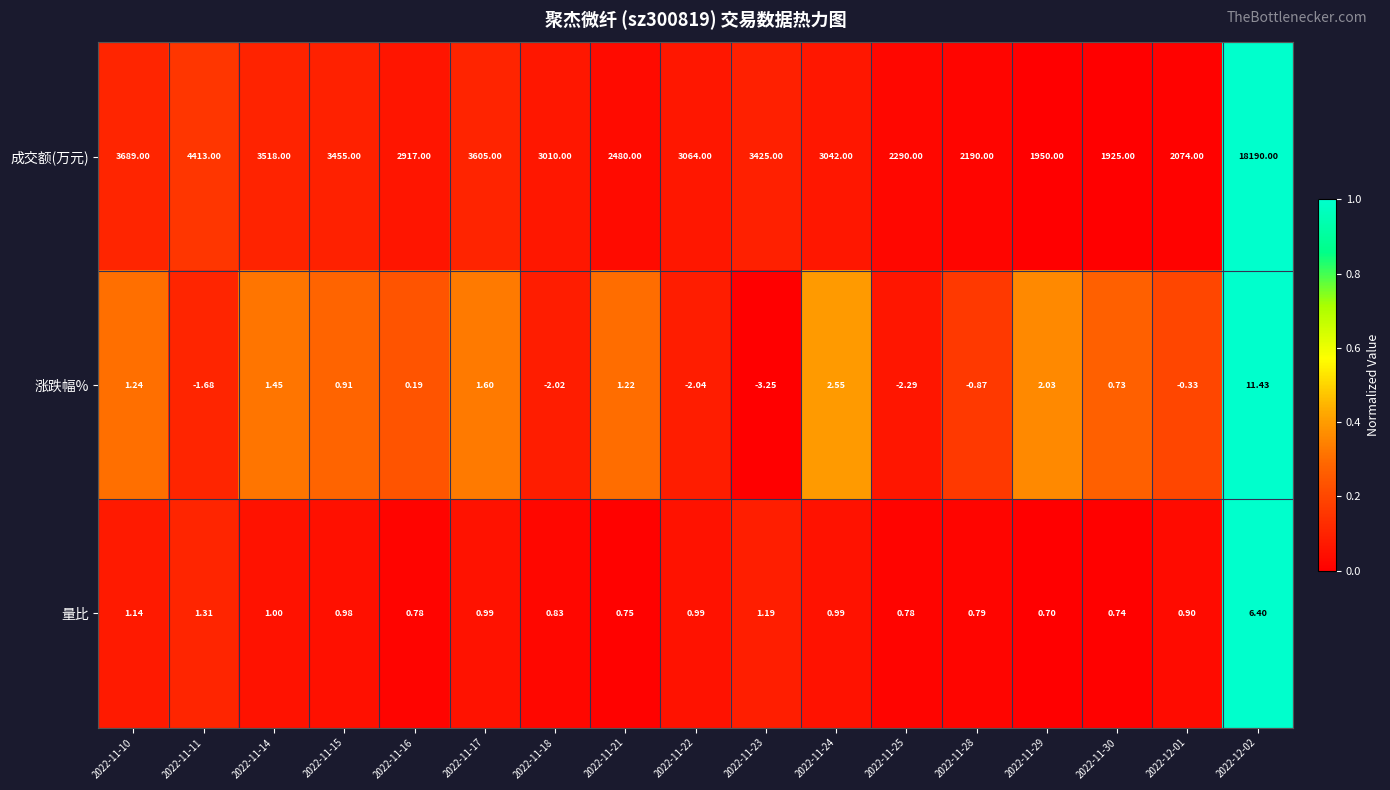

Rank the series at 2022-11-17 from highest to lowest value.

成交额(万元), 涨跌幅%, 量比